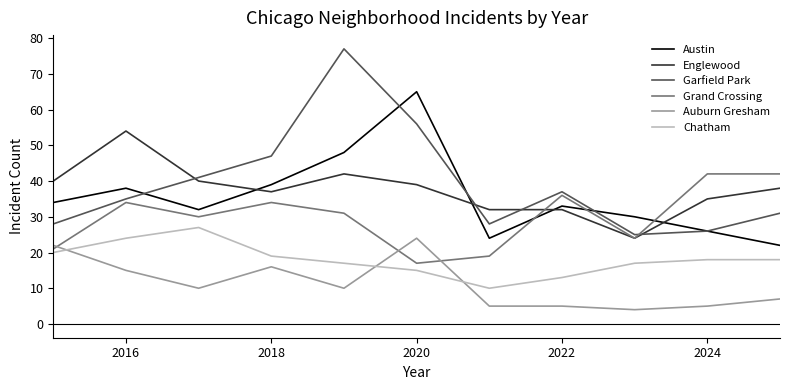

What are all the series names shown in the legend?

Austin, Englewood, Garfield Park, Grand Crossing, Auburn Gresham, Chatham